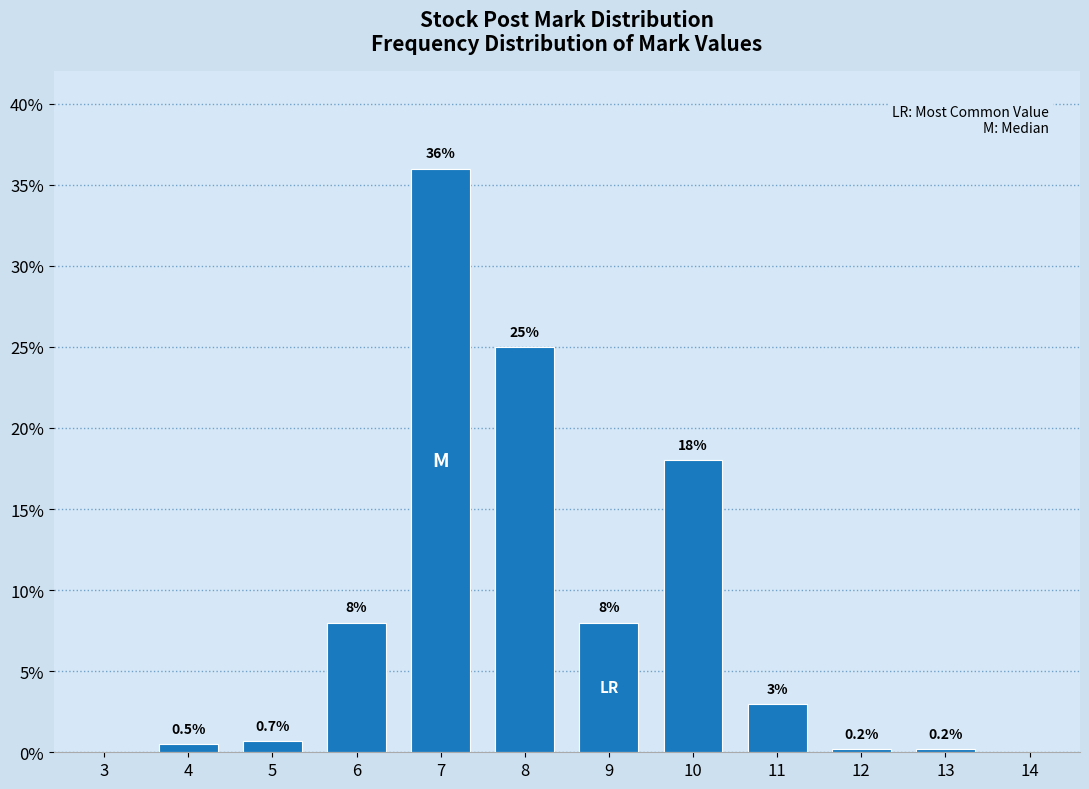

Reading left to right, what are all the values shown in this chart?

3=0.0	4=0.5	5=0.7	6=8.0	7=36.0	8=25.0	9=8.0	10=18.0	11=3.0	12=0.2	13=0.2	14=0.0